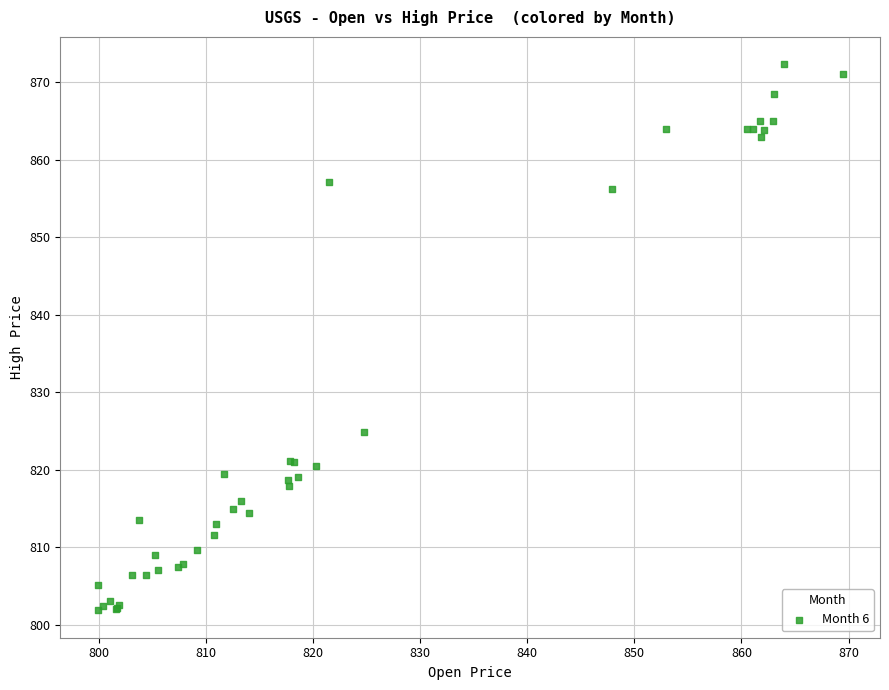

What Y value in the scatter plot is closest to 837?

824.8